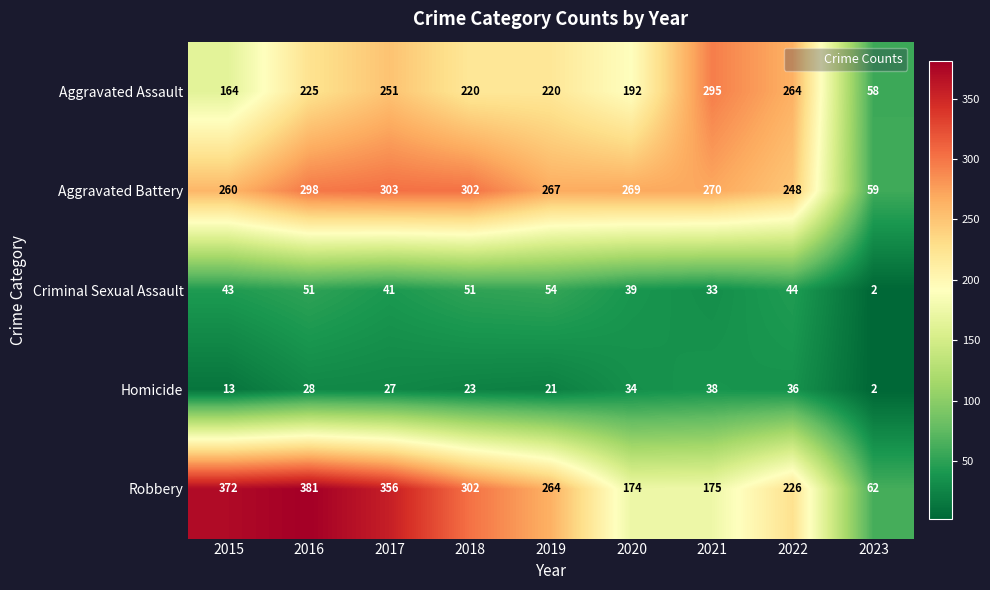

What is the average value of the Robbery series?

257